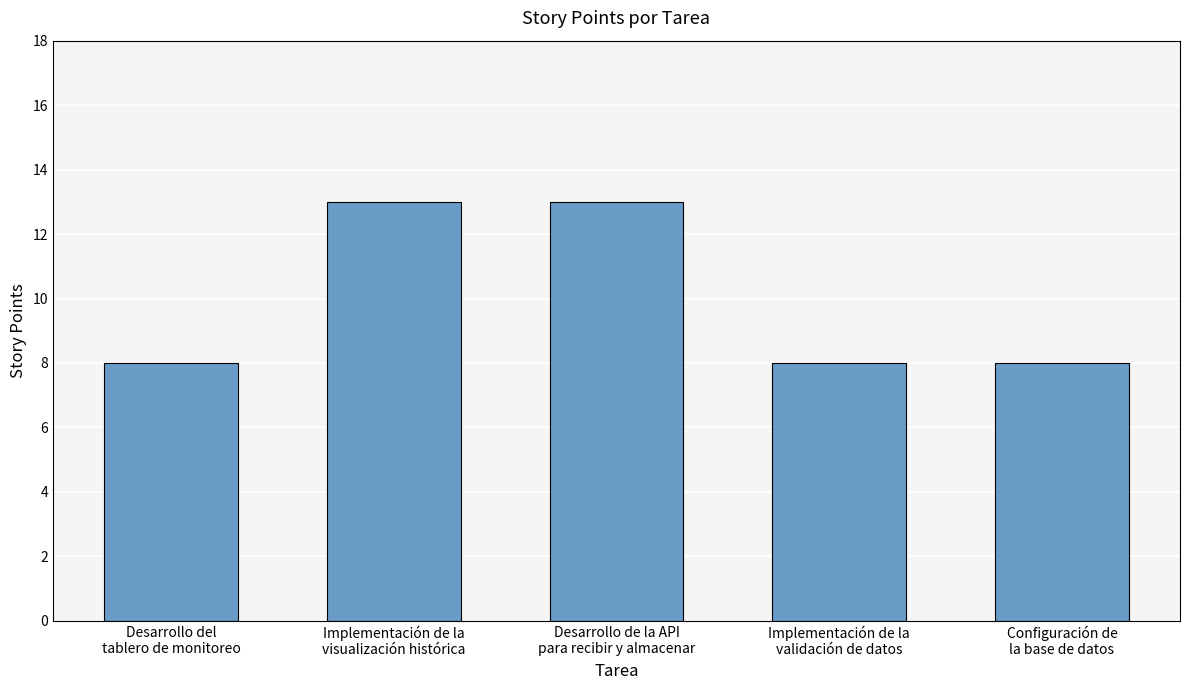

How many bars are there in total?

5